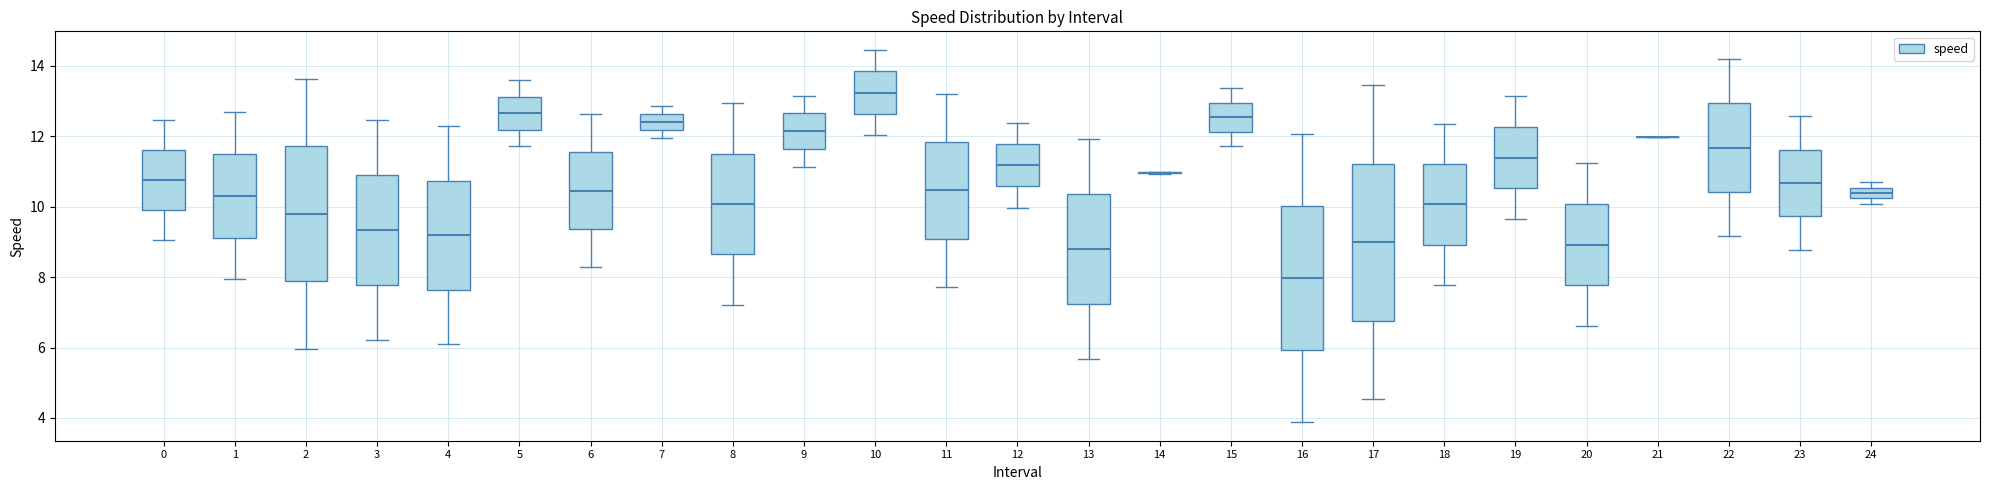

Which box is the tallest, from its lower edge to its upper edge?

17